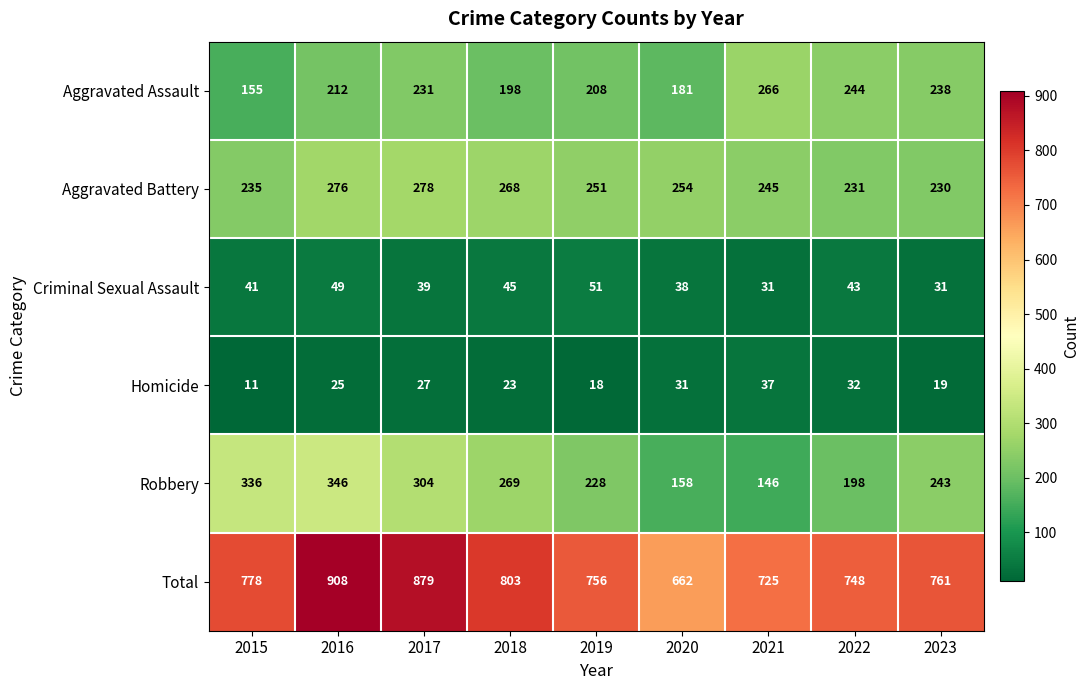

Which series has the largest total across all categories?

Total